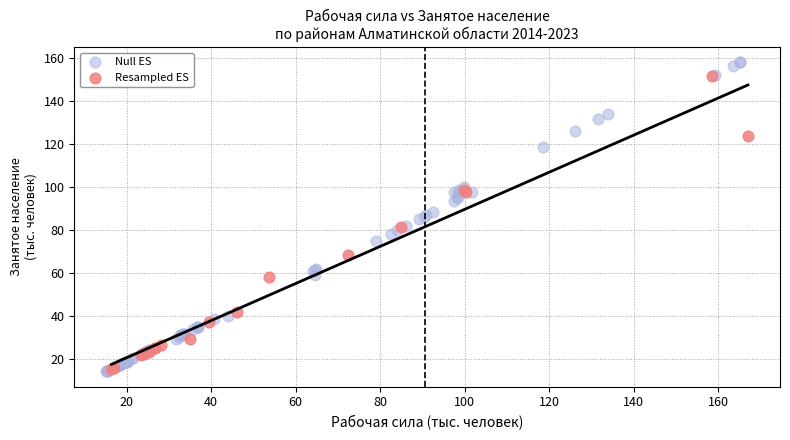

Which series has the largest Y range (max minus min)?

Null ES